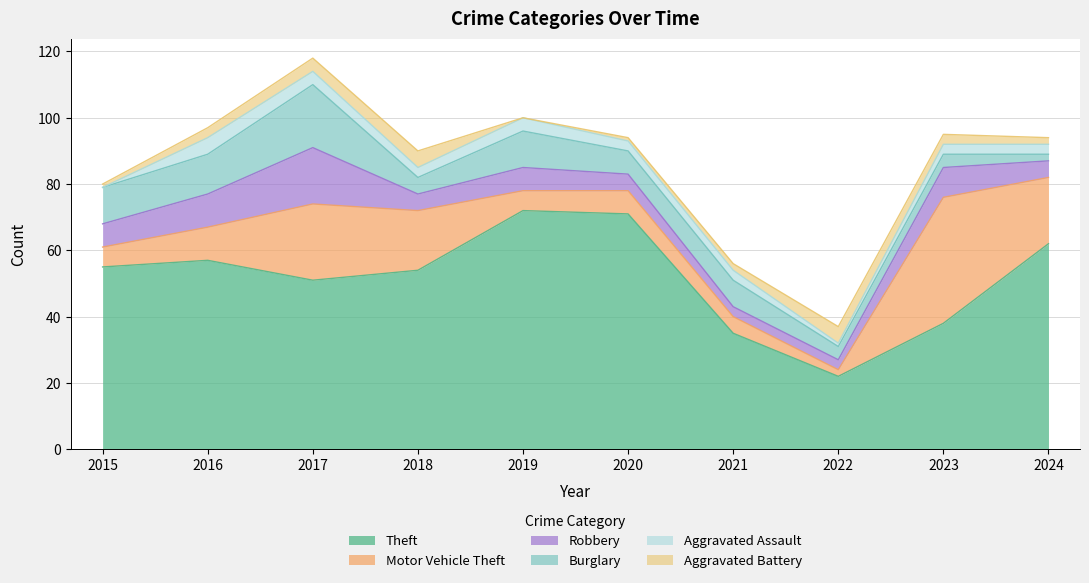

What is the value of the Aggravated Battery point at the 6th from the left?

1